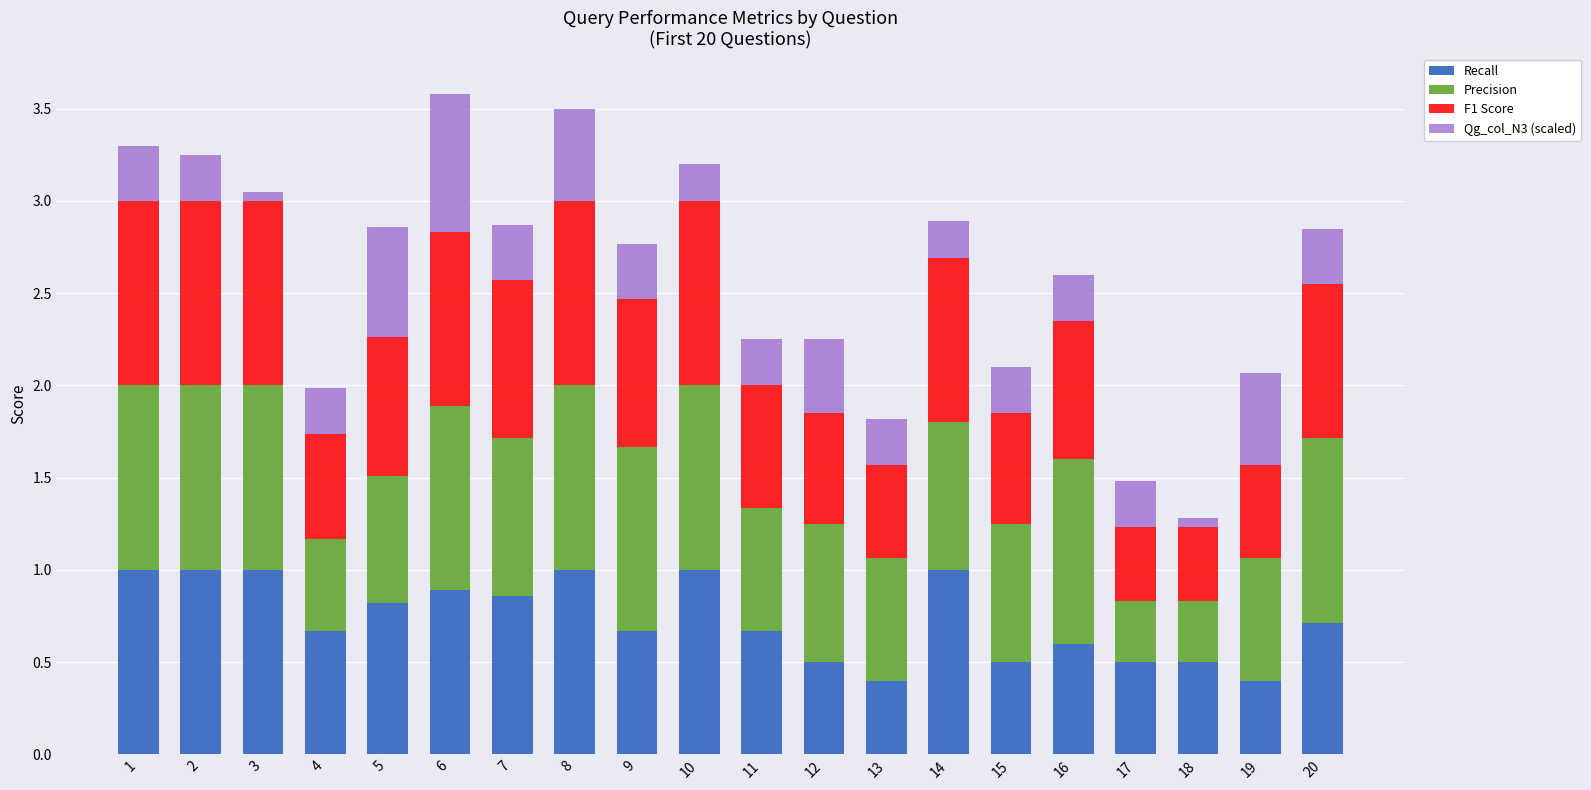

What is the sum of the Recall values at 8 and 14?

2.0